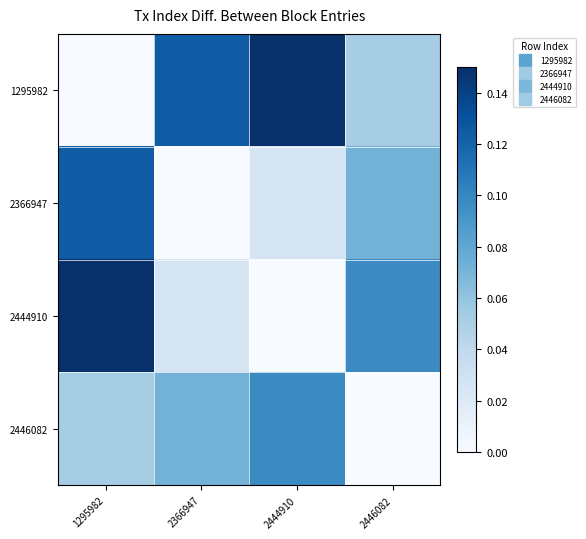

Reading left to right, what are all the values shown in this chart?

1295982: 1295982=0.0	2366947=0.1	2444910=0.1	2446082=0.1
2366947: 1295982=0.1	2366947=0.0	2444910=0.0	2446082=0.1
2444910: 1295982=0.1	2366947=0.0	2444910=0.0	2446082=0.1
2446082: 1295982=0.1	2366947=0.1	2444910=0.1	2446082=0.0